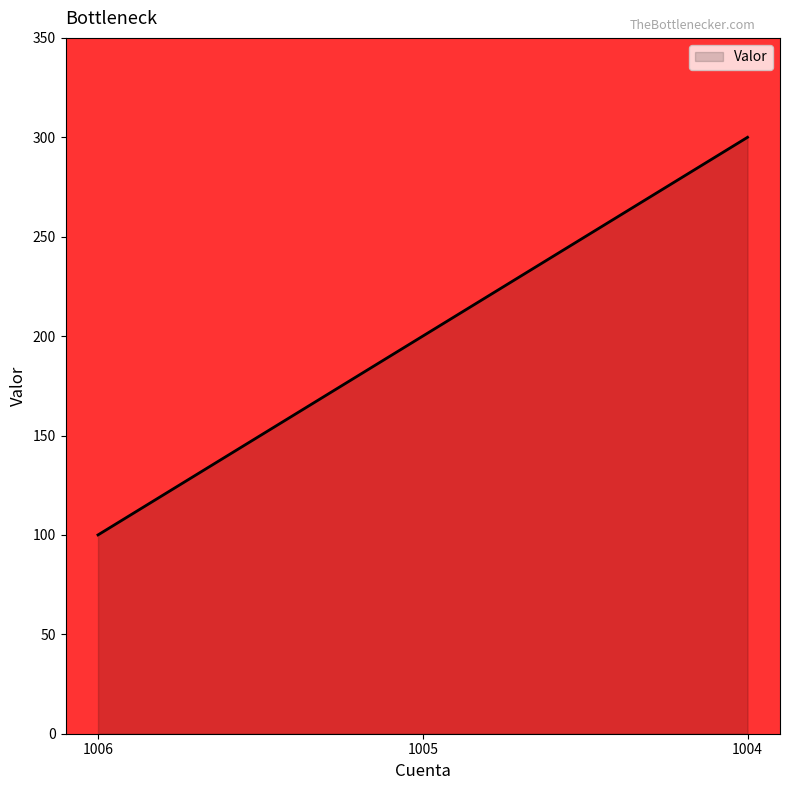

Rank the categories by value from highest to lowest.

1004, 1005, 1006